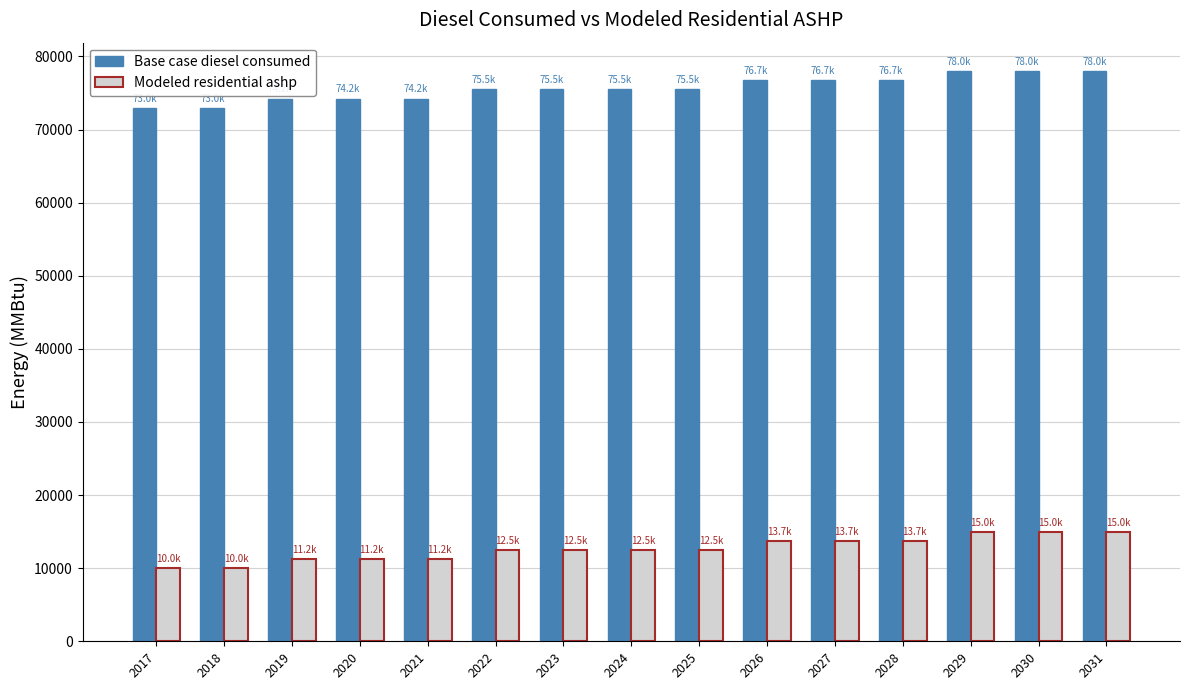

What is the total value across all series at 2025?

87947.1